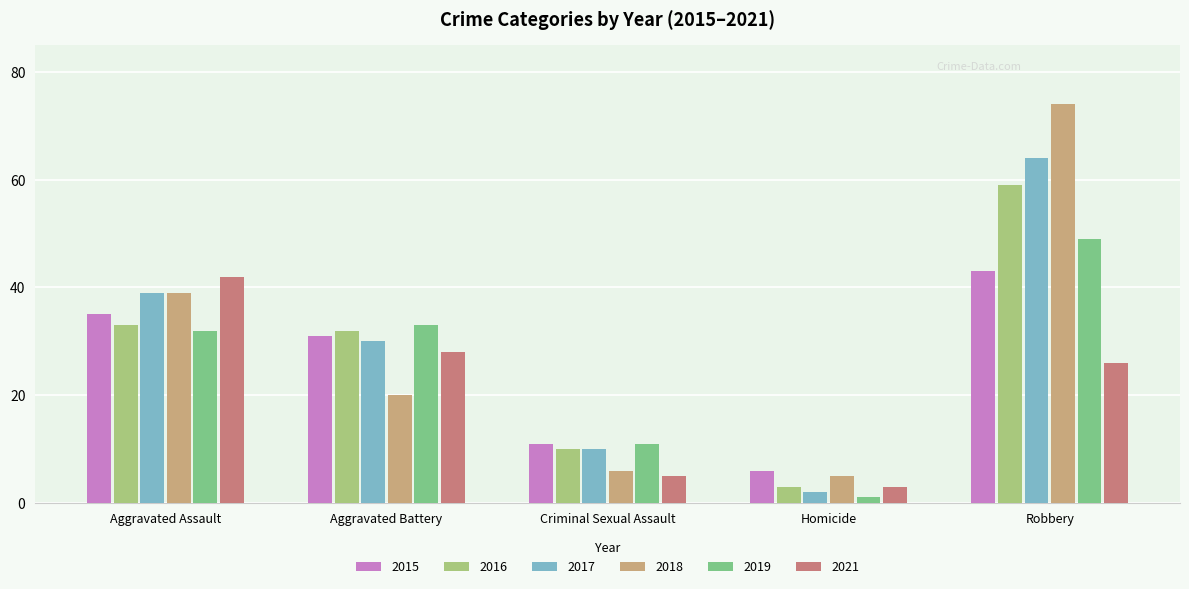

Rank the categories by 2015 value from lowest to highest.

Homicide, Criminal Sexual Assault, Aggravated Battery, Aggravated Assault, Robbery